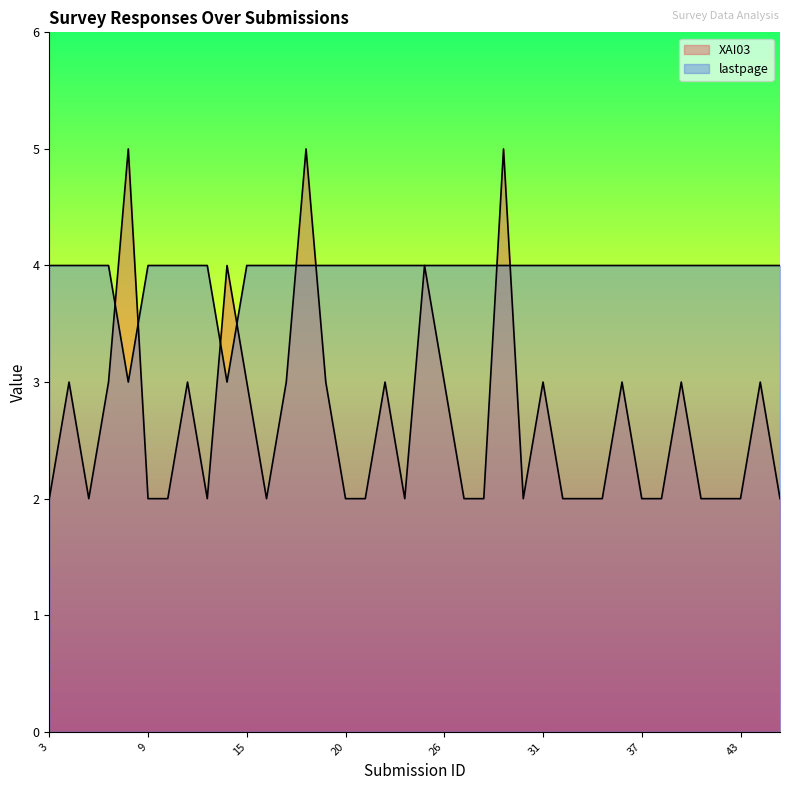

At which category is the sum across all series the highest?

18